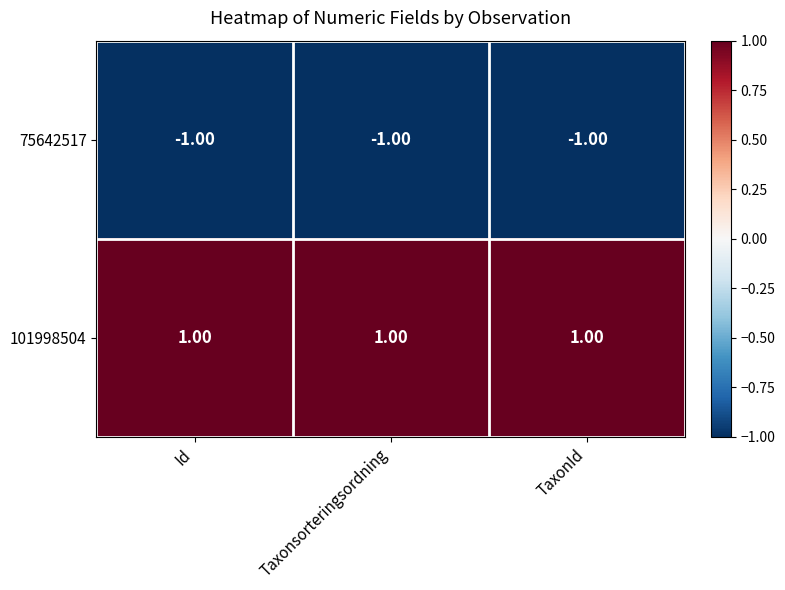

Is the value of 75642517 at Taxonsorteringsordning greater than the value of 101998504 at TaxonId?

No